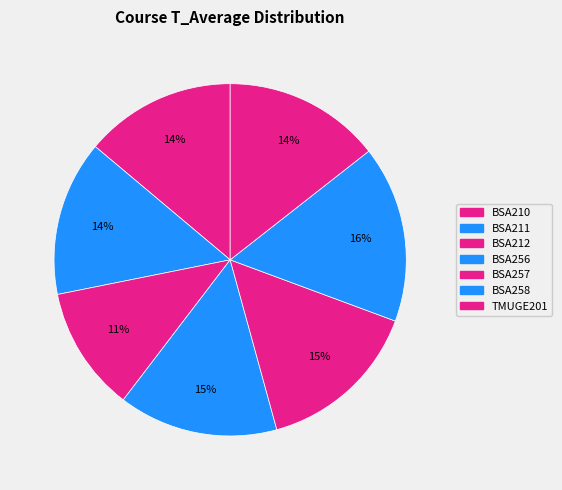

What is the largest slice in the pie chart?

BSA258